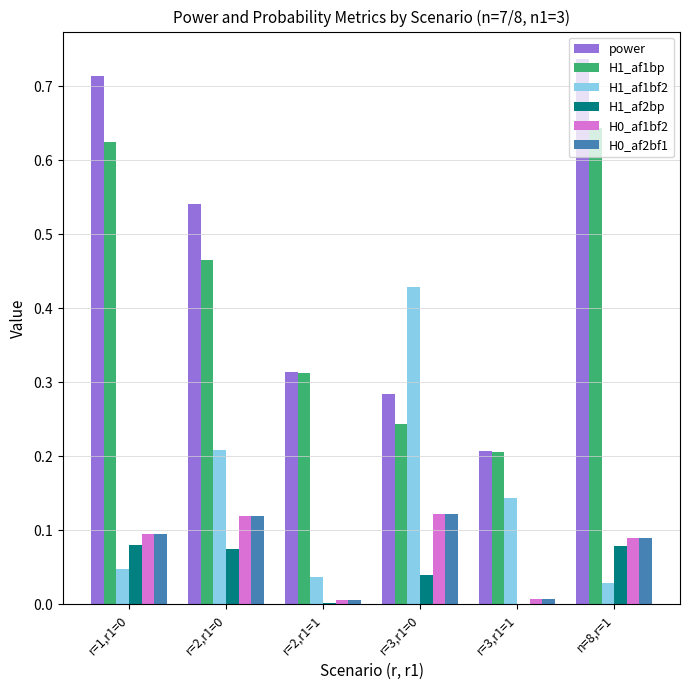

List the series in order of their peak value, lowest first.

H1_af2bp, H0_af1bf2, H0_af2bf1, H1_af1bf2, H1_af1bp, power